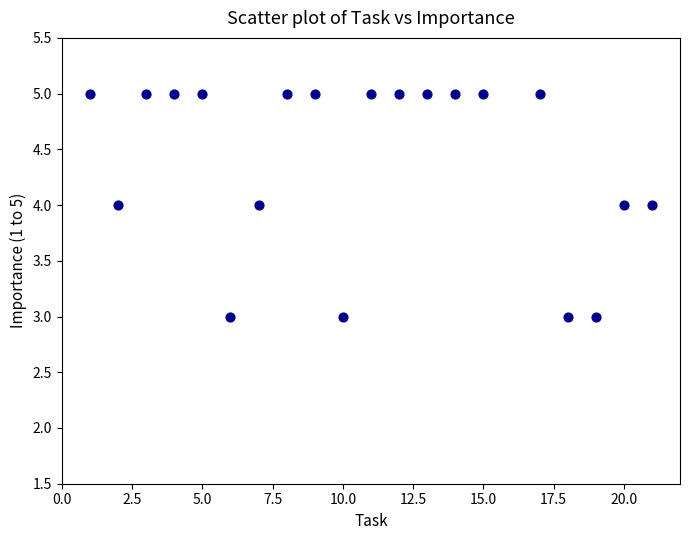

What is the range of X values (max minus min)?

20